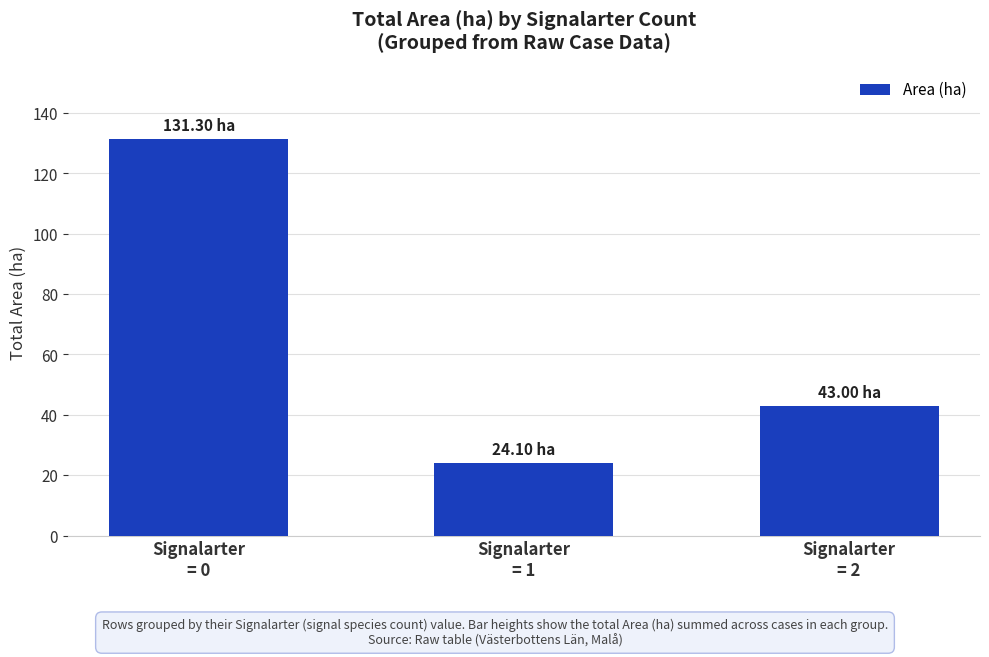

What is the change in value from Signalarter
= 0 to Signalarter
= 2?

-88.3